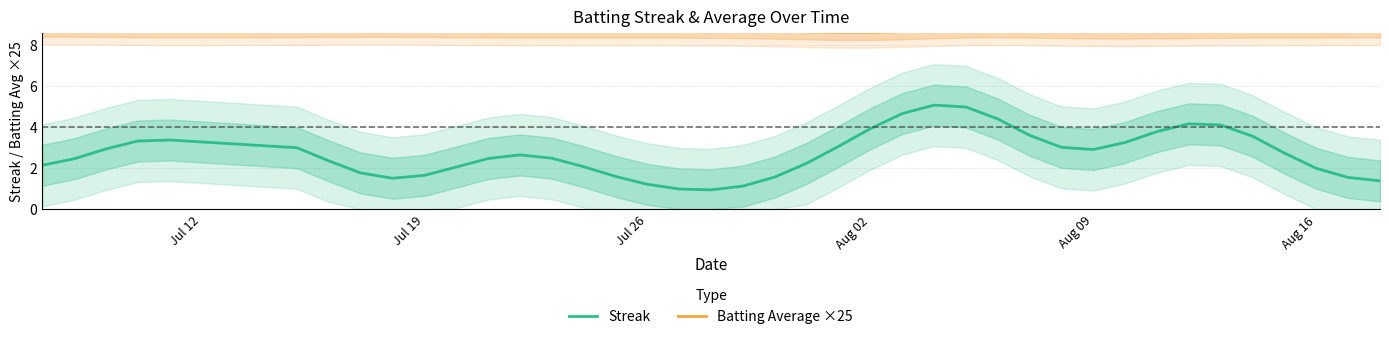

The value of Streak at Aug 16 is 0.7. True or false?

False